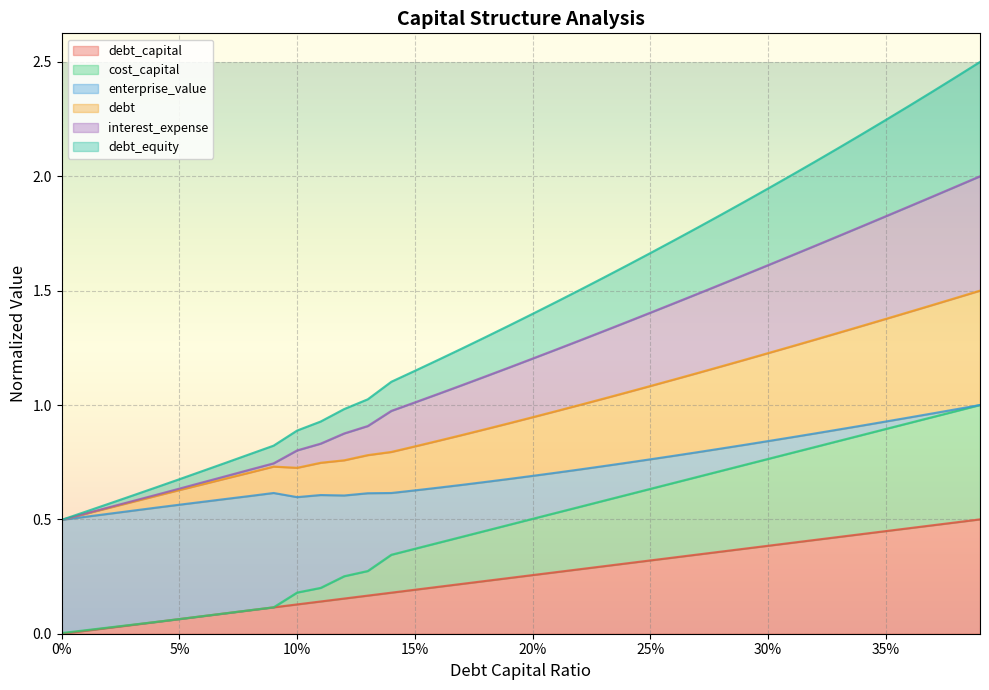

Does the chart display data point markers on the line(s)?

No